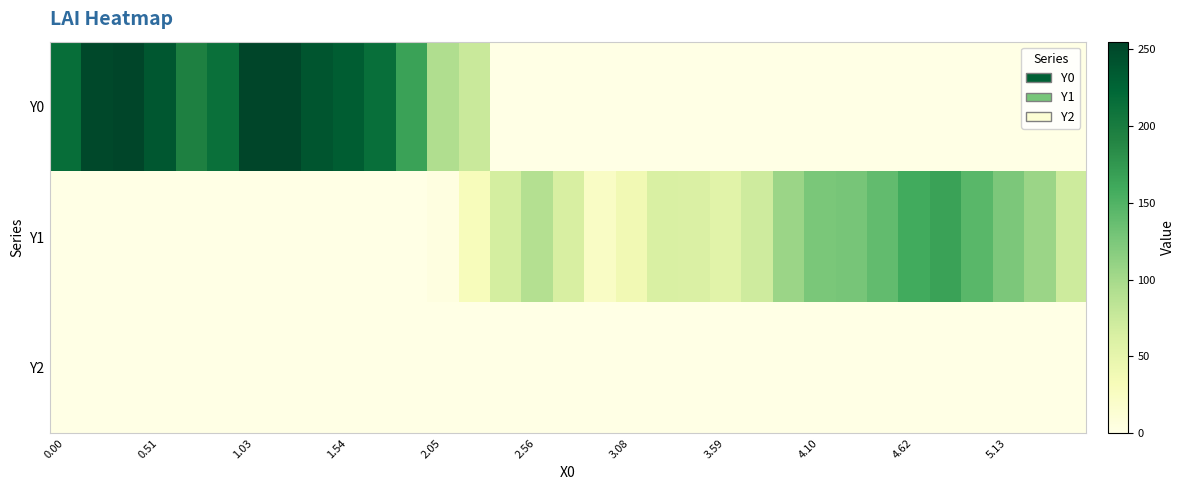

Count the number of categories in the chart.

33